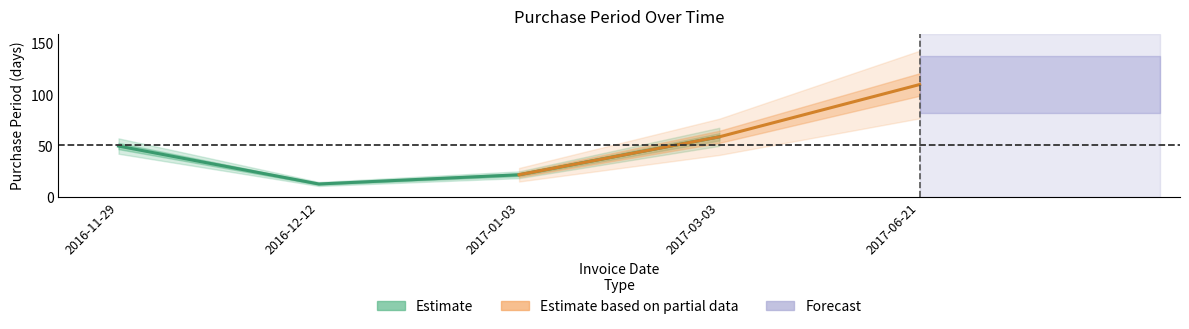

At which label does the data first exceed 50?

2017-03-03